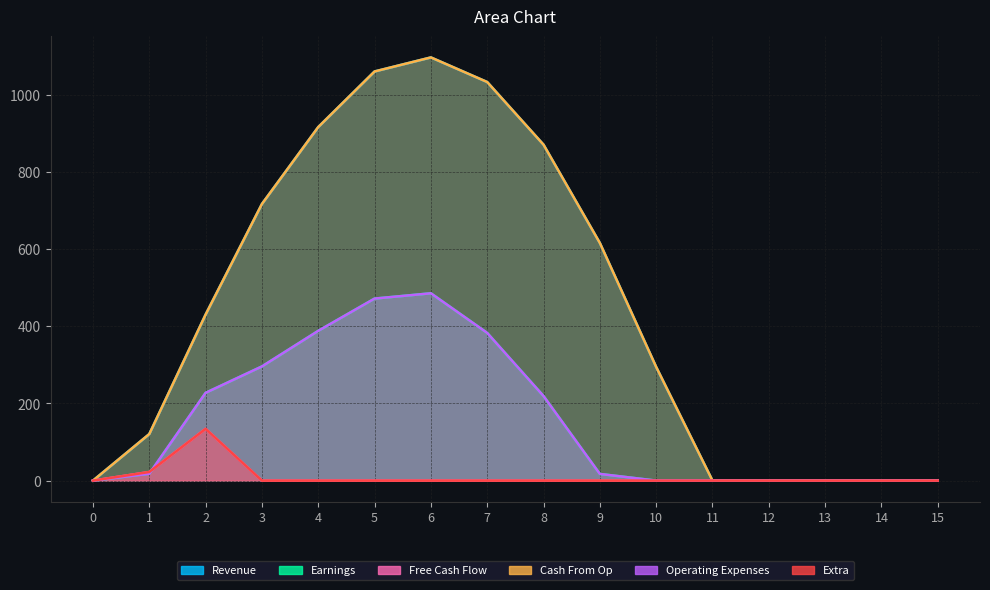

What is the total value across all series at 2?

1583.9